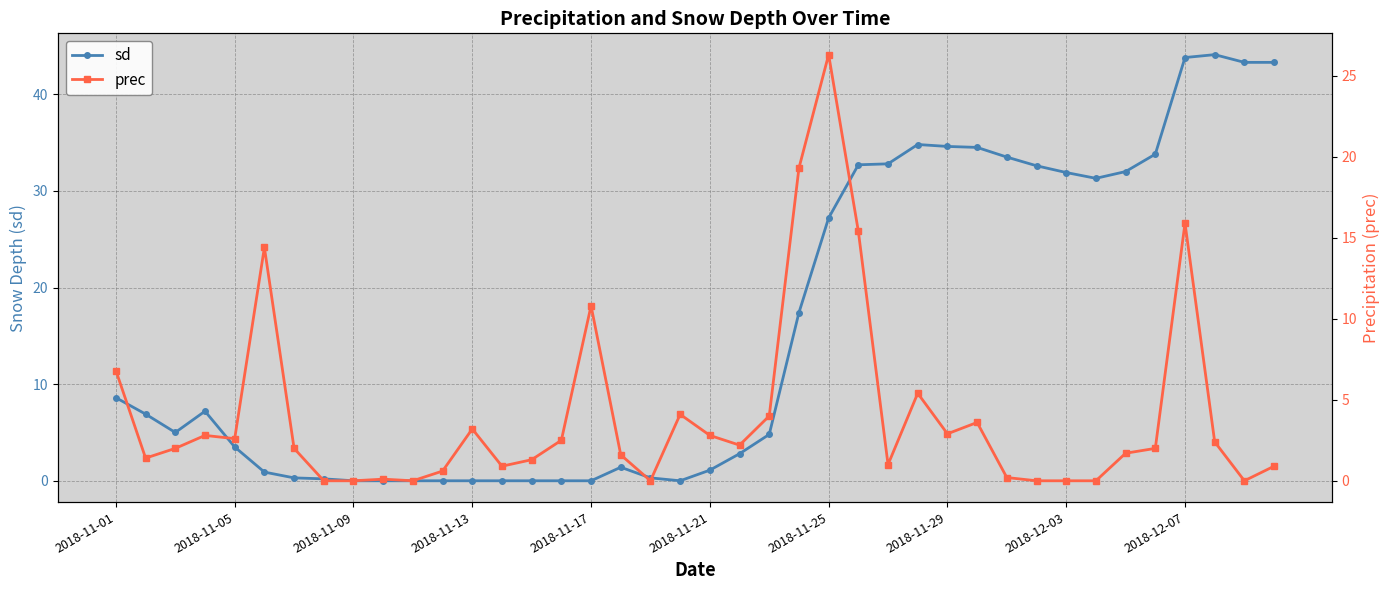

Is it true that sd equals 6.0 at 2018-11-05?

False